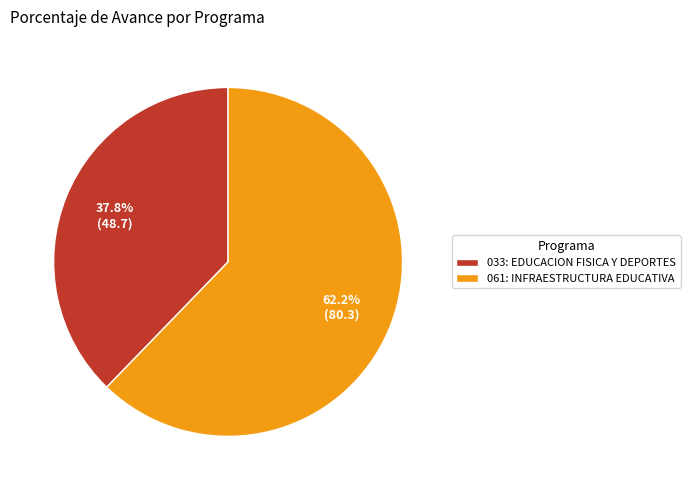

To the nearest percent, what is the combined percentage of 033: EDUCACION FISICA Y DEPORTES and 061: INFRAESTRUCTURA EDUCATIVA?

100%